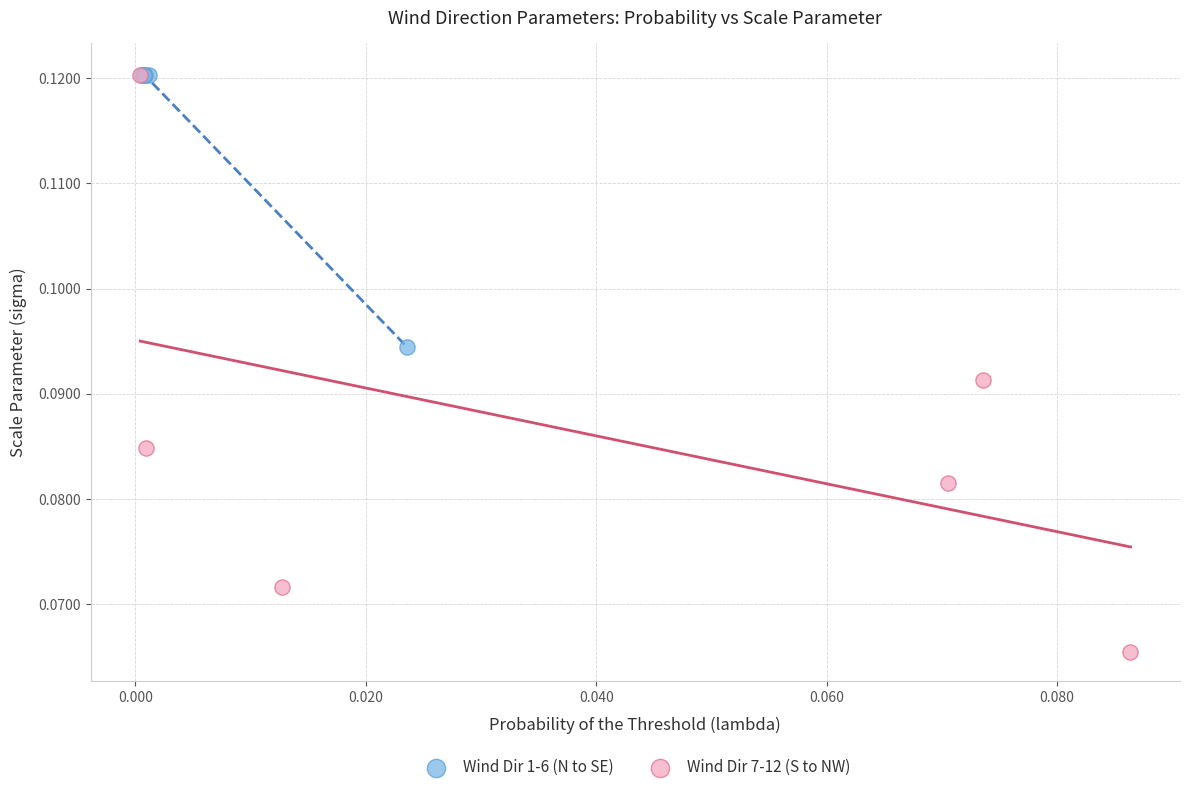

What are all the series names shown in the legend?

Wind Dir 1-6 (N to SE), Wind Dir 7-12 (S to NW)